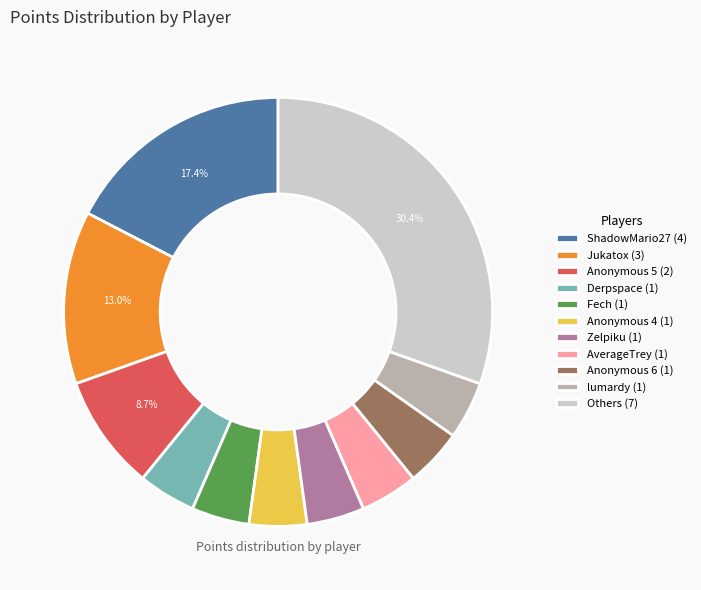

Between lumardy (1) and Others (7), which is larger?

Others (7)